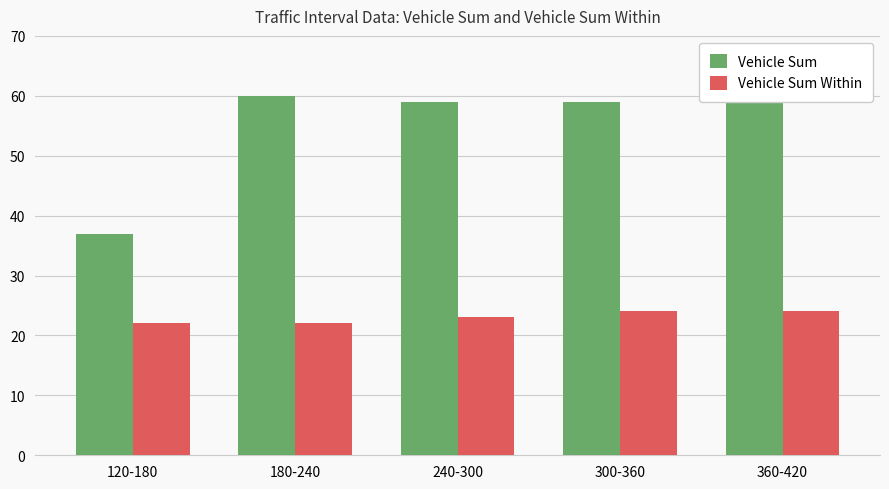

Is the value of Vehicle Sum at 120-180 greater than the value of Vehicle Sum Within at 360-420?

Yes